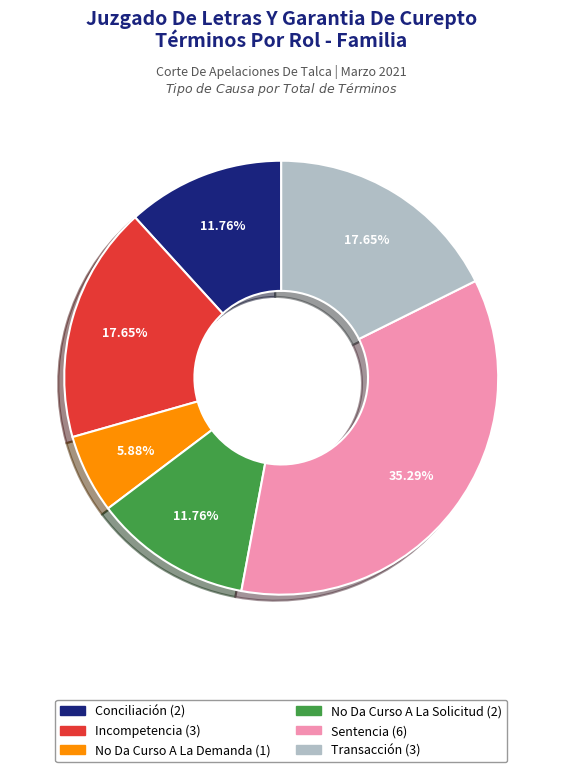

How many slices are in this pie chart?

6